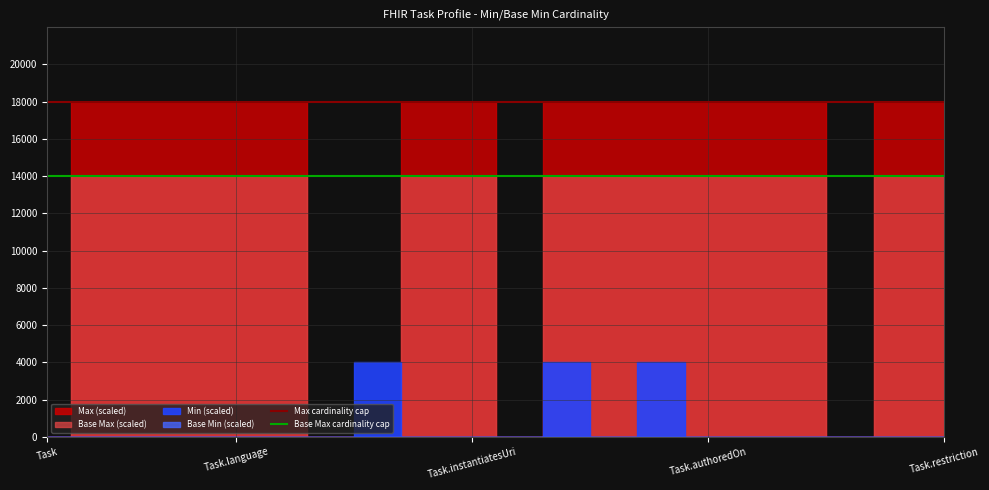

How many lines are shown in the chart?

2